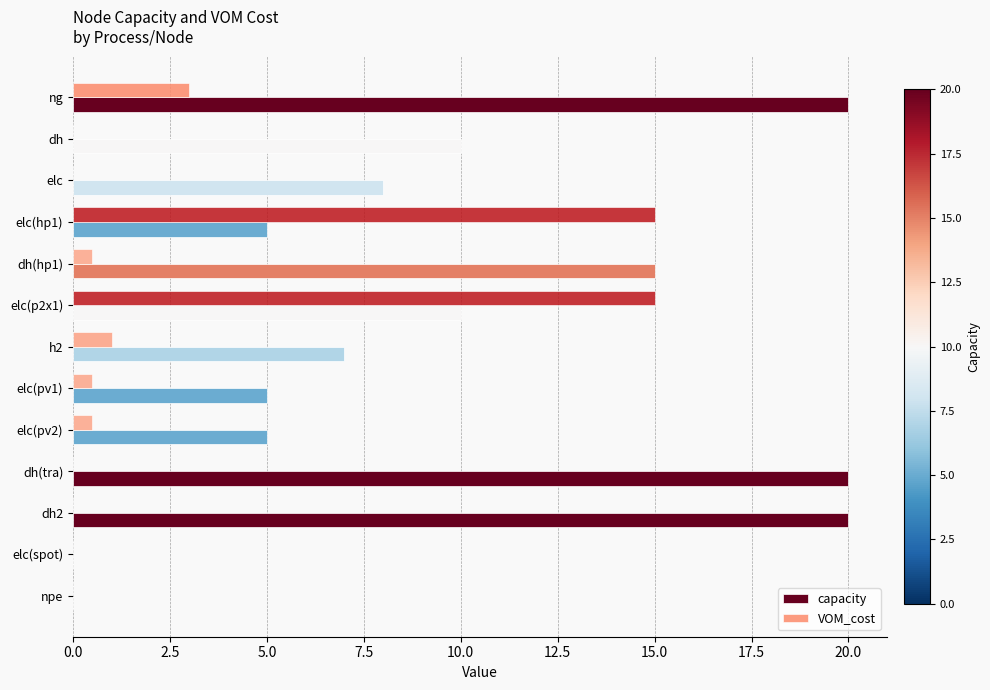

What is the maximum value shown in the chart?

20.0